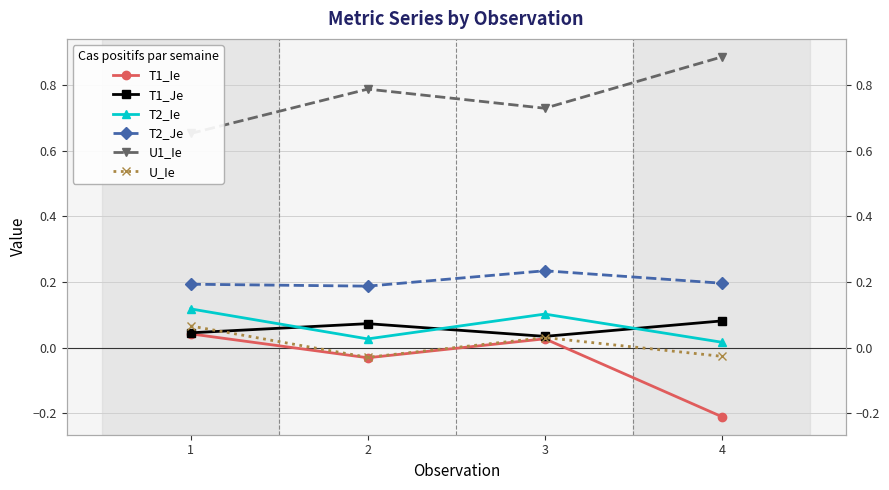

The T1_Ie series shows -0.0 at 2. True or false?

False